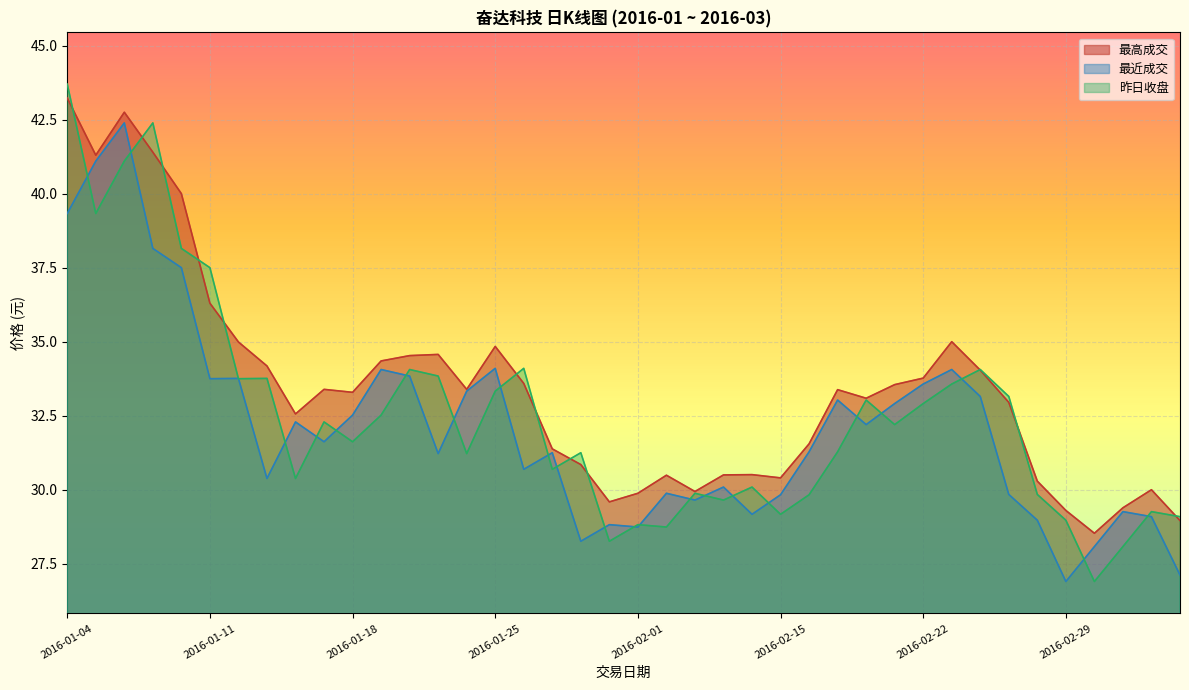

Reading right to left, extract all data points from this chart.

最高成交: 29.0	30.0	29.4	28.5	29.3	30.3	33.0	34.0	35.0	33.8	33.5	33.1	33.4	31.6	30.4	30.5	30.5	29.9	30.5	29.9	29.6	30.9	31.4	33.6	34.8	33.4	34.6	34.5	34.4	33.3	33.4	32.6	34.2	35.0	36.3	40.0	41.4	42.8	41.3	43.2
最近成交: 27.1	29.1	29.3	28.1	26.9	29.0	29.8	33.1	34.1	33.6	32.9	32.2	33.0	31.3	29.8	29.2	30.1	29.6	29.9	28.7	28.8	28.3	31.2	30.7	34.1	33.3	31.2	33.8	34.1	32.5	31.6	32.3	30.4	33.8	33.8	37.5	38.1	42.4	41.1	39.3
昨日收盘: 29.1	29.3	28.1	26.9	29.0	29.8	33.1	34.1	33.6	32.9	32.2	33.0	31.3	29.8	29.2	30.1	29.6	29.9	28.7	28.8	28.3	31.2	30.7	34.1	33.3	31.2	33.8	34.1	32.5	31.6	32.3	30.4	33.8	33.8	37.5	38.1	42.4	41.1	39.3	43.7